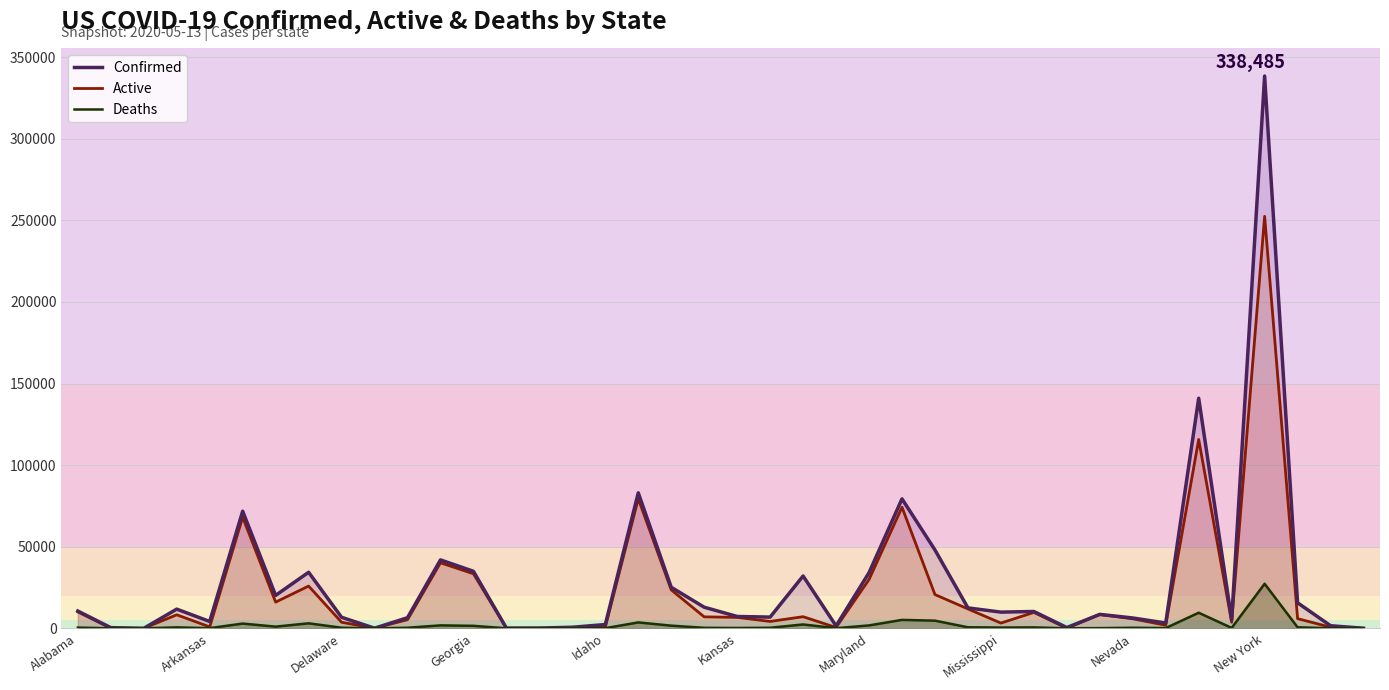

How many values in Confirmed are above zero?

39